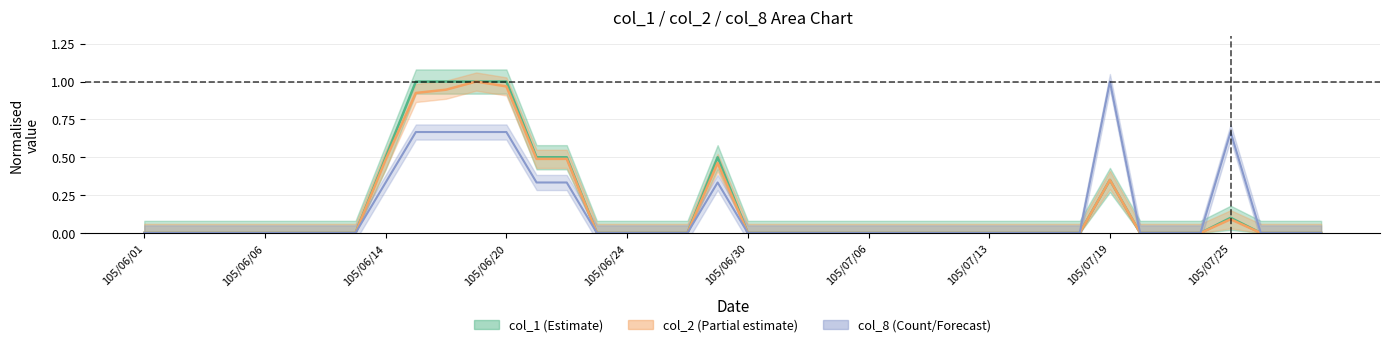

Rank the series by their average value, from lowest to highest.

col_8, col_2, col_1